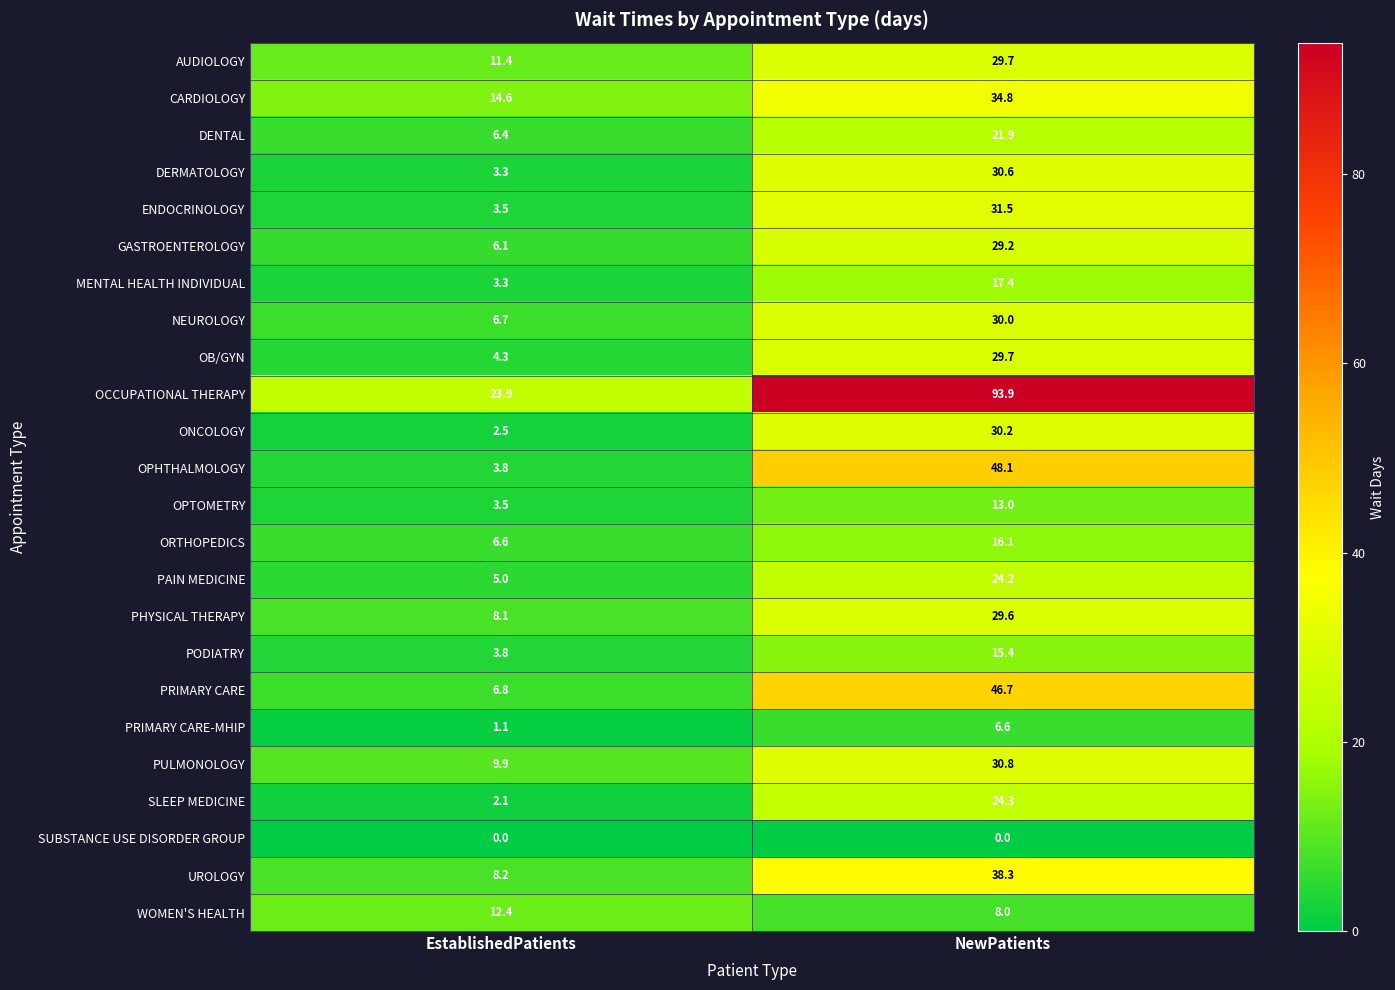

What is the sum of all PRIMARY CARE-MHIP values?

7.7